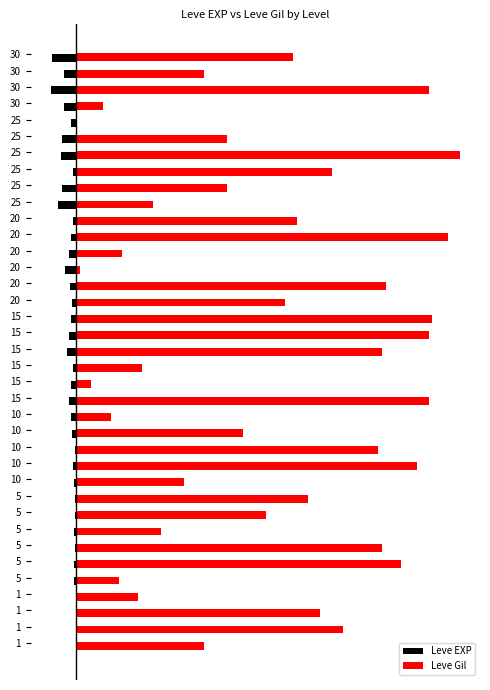

What are all the series names shown in the legend?

Leve EXP, Leve Gil